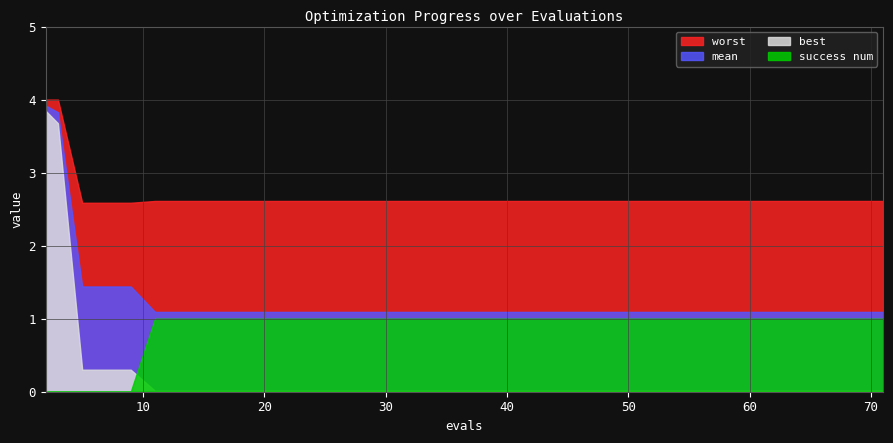

Between 31 and 71, which series saw the biggest shift?

mean